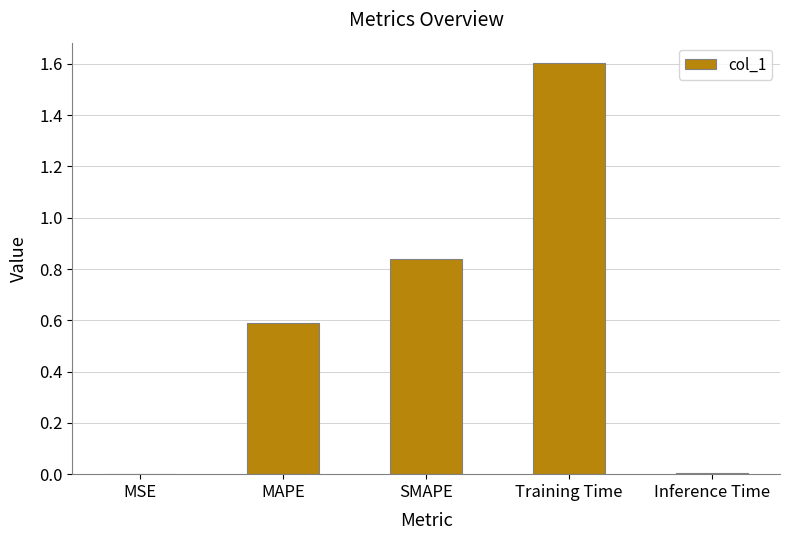

The chart shows a value of 2.3 at Training Time. True or false?

False